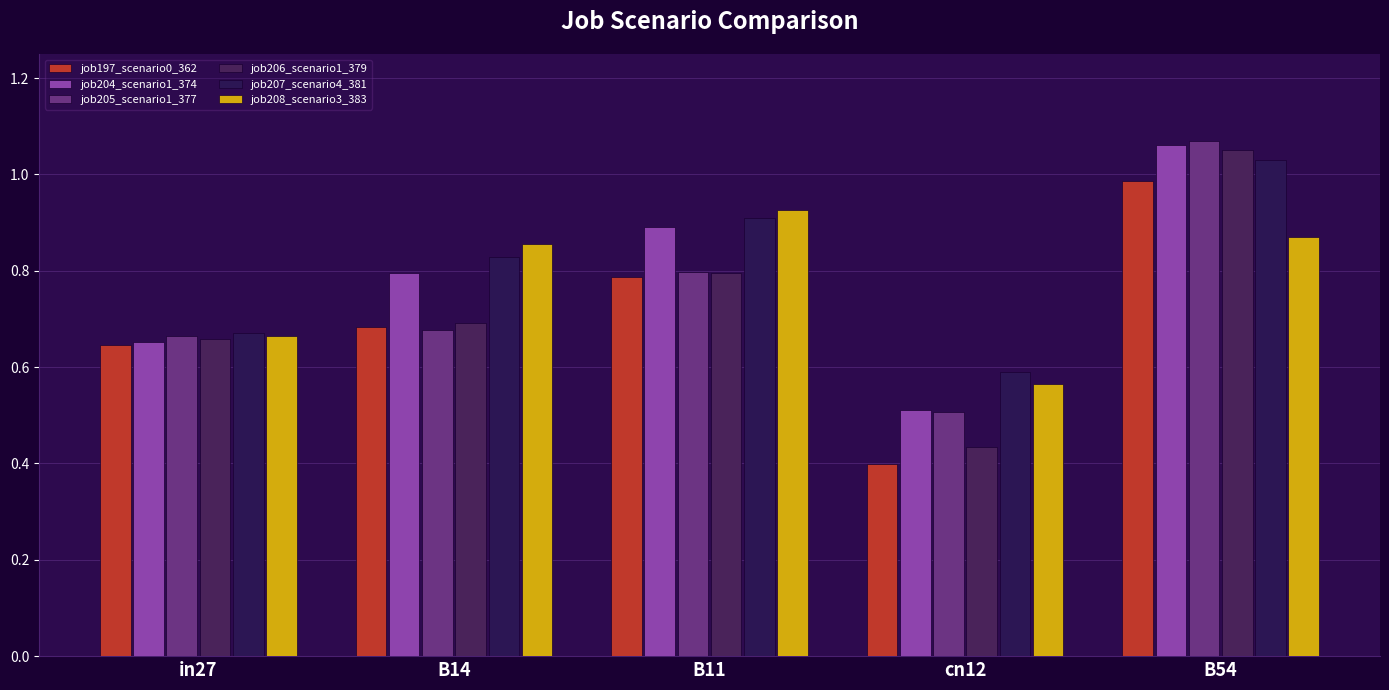

What is the maximum value for job204_scenario1_374?

1.1